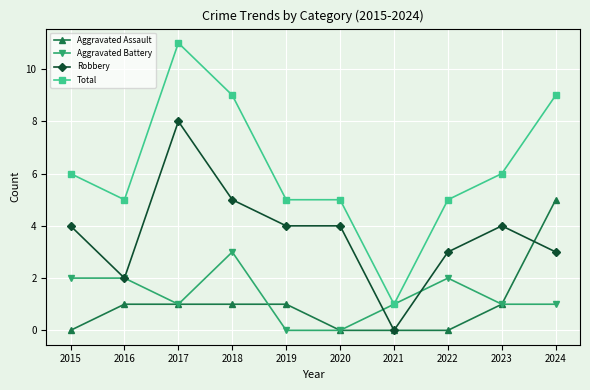

What is the value of the Total point at the 2nd from the left?

5